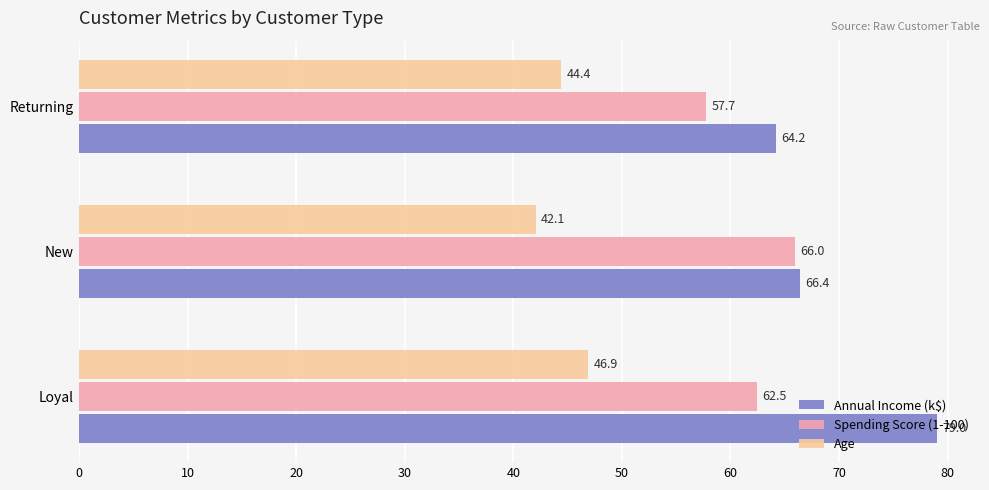

The value of Age at New is 16.4. True or false?

False